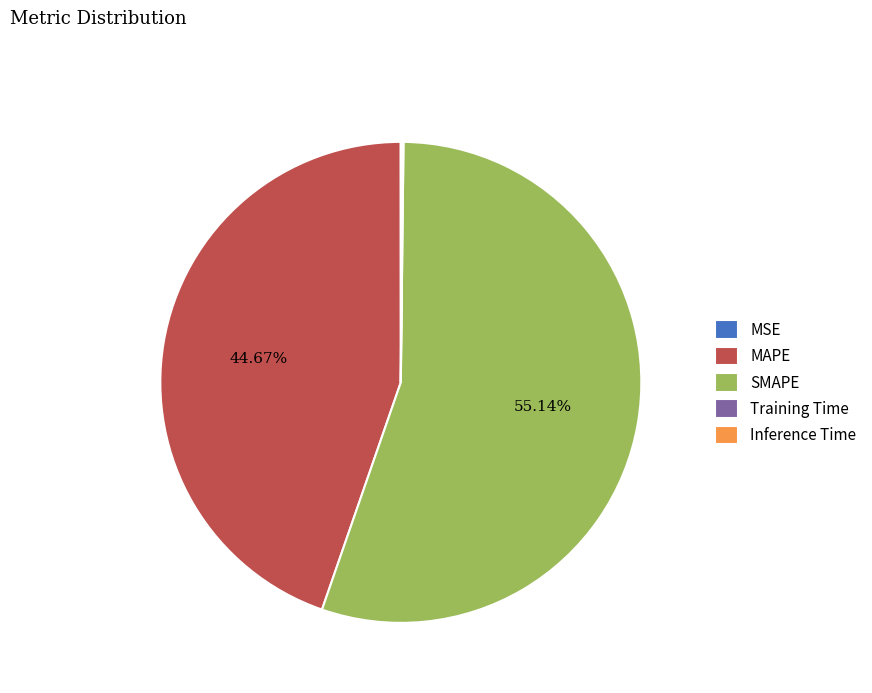

Does SMAPE represent more than half of the total?

Yes